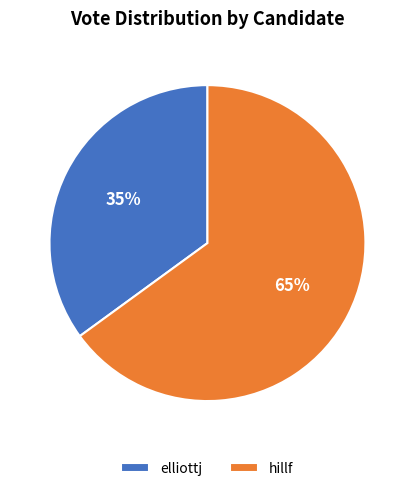

Is the sum of elliottj and hillf greater than half?

Yes